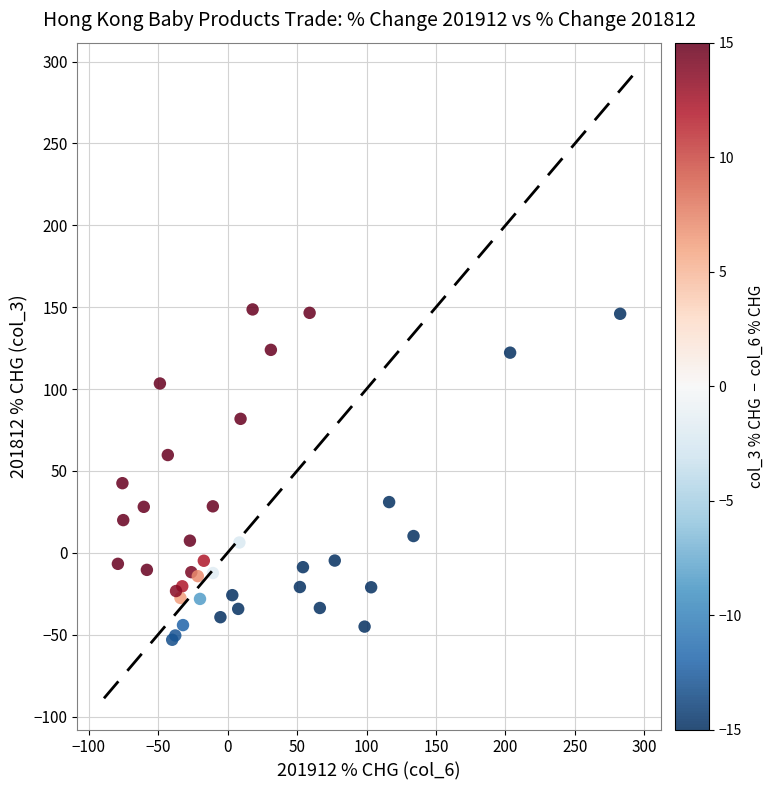

What Y value in the scatter plot is closest to 47?

42.5